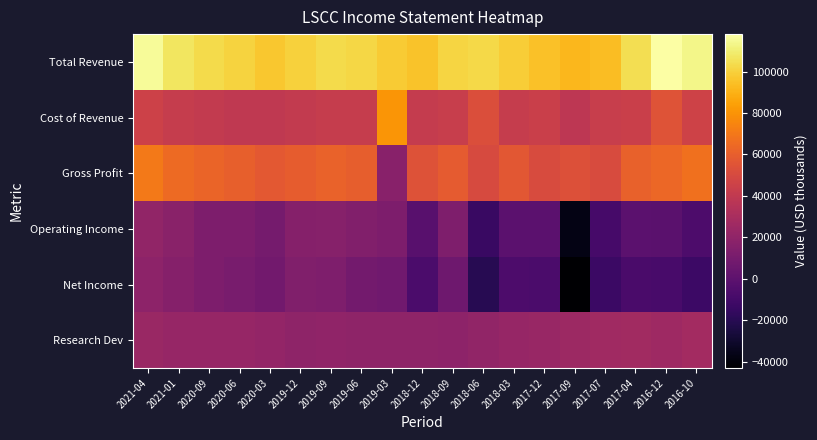

What is the maximum value shown in the chart?

118100